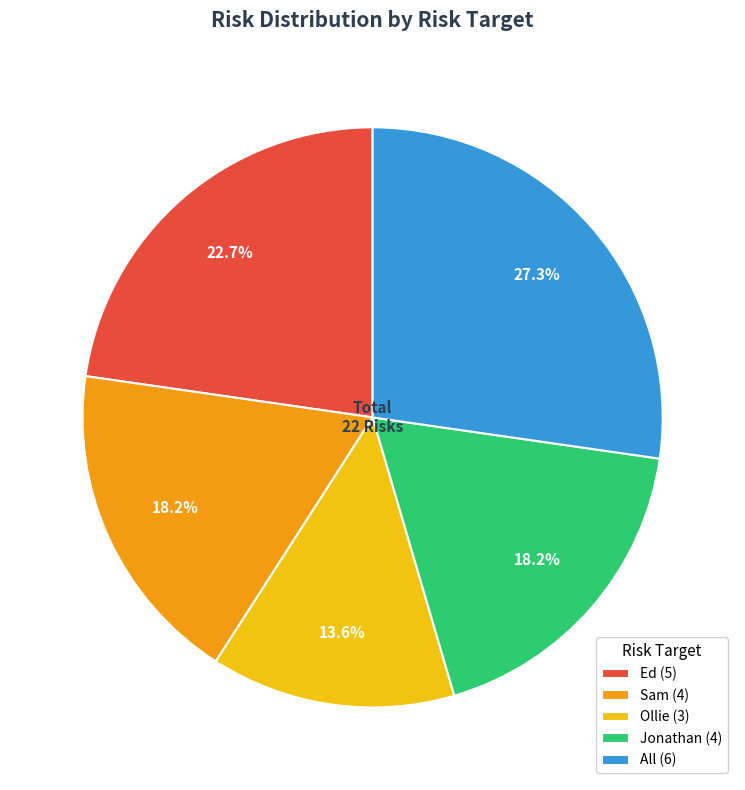

To the nearest percent, what percentage of the pie is Jonathan?

18%